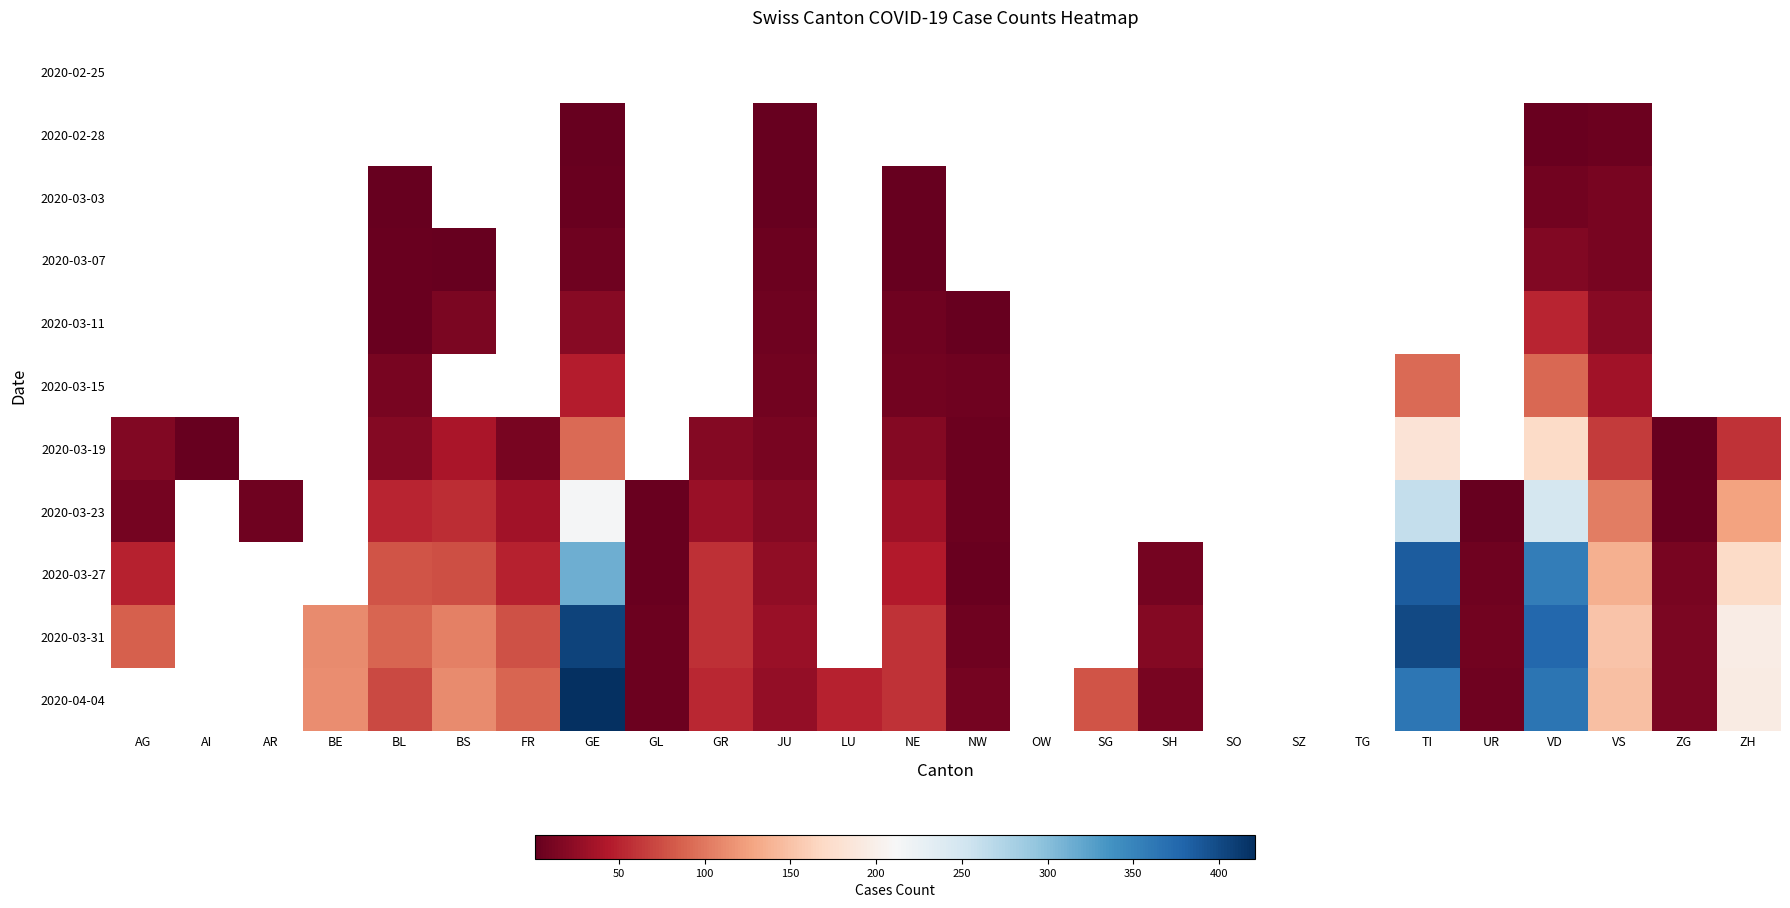

Which series changed the most between FR and SG?

2020-04-04